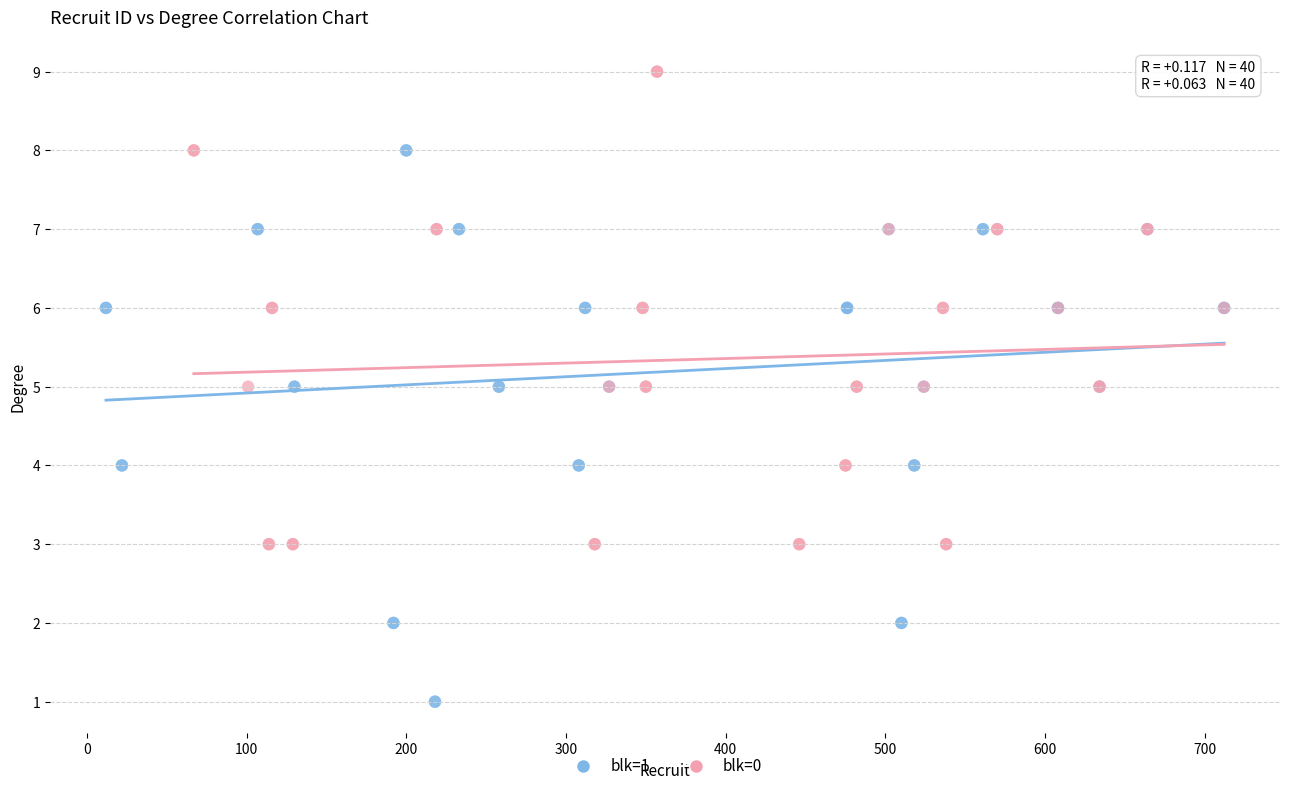

Which series reaches the minimum Y coordinate?

blk=1